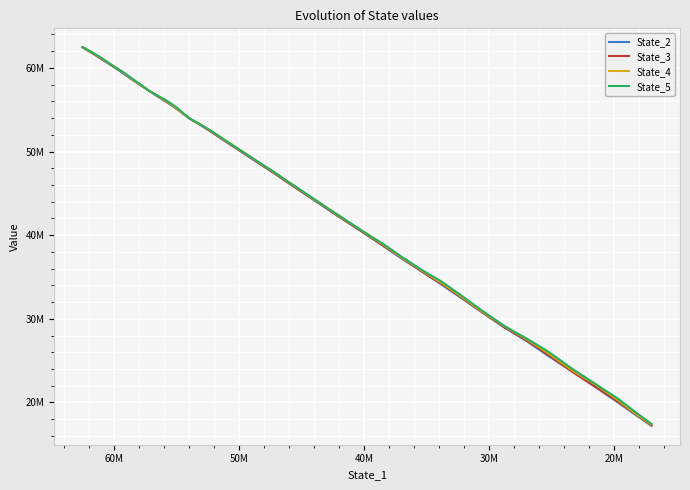

What is the smallest value displayed?

17211866.1